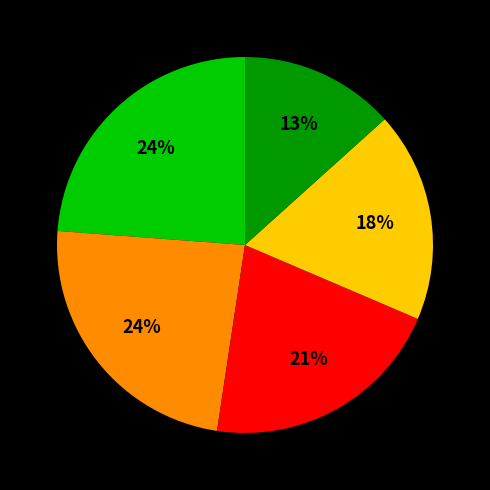

Does any single category account for the majority?

No